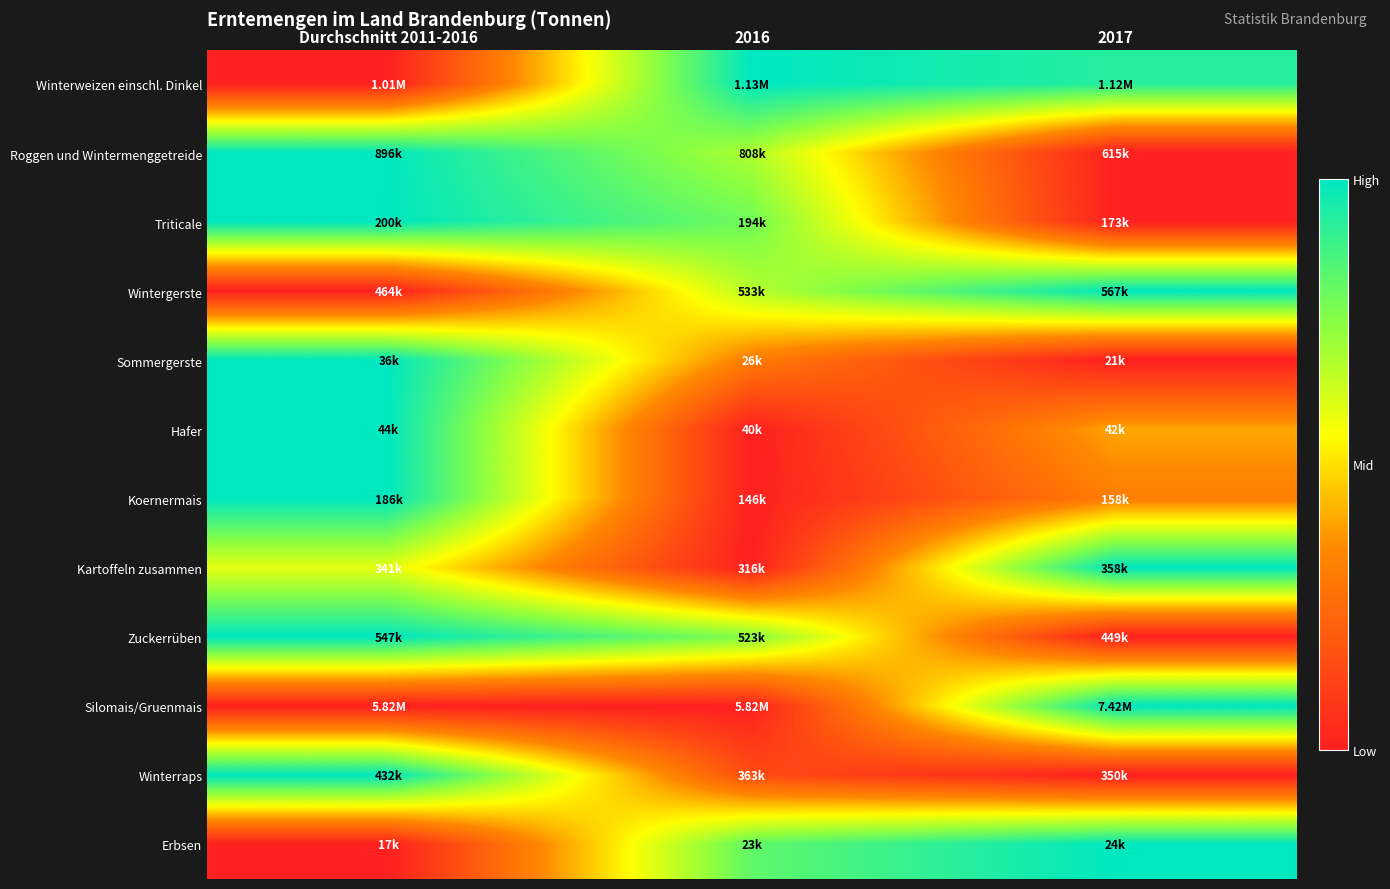

Reading left to right, list all the values displayed in this chart.

Winterweizen einschl. Dinkel: Durchschnitt 2011-2016=0.0	2016=1.0	2017=0.9
Roggen und Wintermenggetreide: Durchschnitt 2011-2016=1.0	2016=0.7	2017=0.0
Triticale: Durchschnitt 2011-2016=1.0	2016=0.8	2017=0.0
Wintergerste: Durchschnitt 2011-2016=0.0	2016=0.7	2017=1.0
Sommergerste: Durchschnitt 2011-2016=1.0	2016=0.3	2017=0.0
Hafer: Durchschnitt 2011-2016=1.0	2016=0.0	2017=0.4
Koernermais: Durchschnitt 2011-2016=1.0	2016=0.0	2017=0.3
Kartoffeln zusammen: Durchschnitt 2011-2016=0.6	2016=0.0	2017=1.0
Zuckerrüben: Durchschnitt 2011-2016=1.0	2016=0.8	2017=0.0
Silomais/Gruenmais: Durchschnitt 2011-2016=0.0	2016=0.0	2017=1.0
Winterraps: Durchschnitt 2011-2016=1.0	2016=0.2	2017=0.0
Erbsen: Durchschnitt 2011-2016=0.0	2016=0.8	2017=1.0